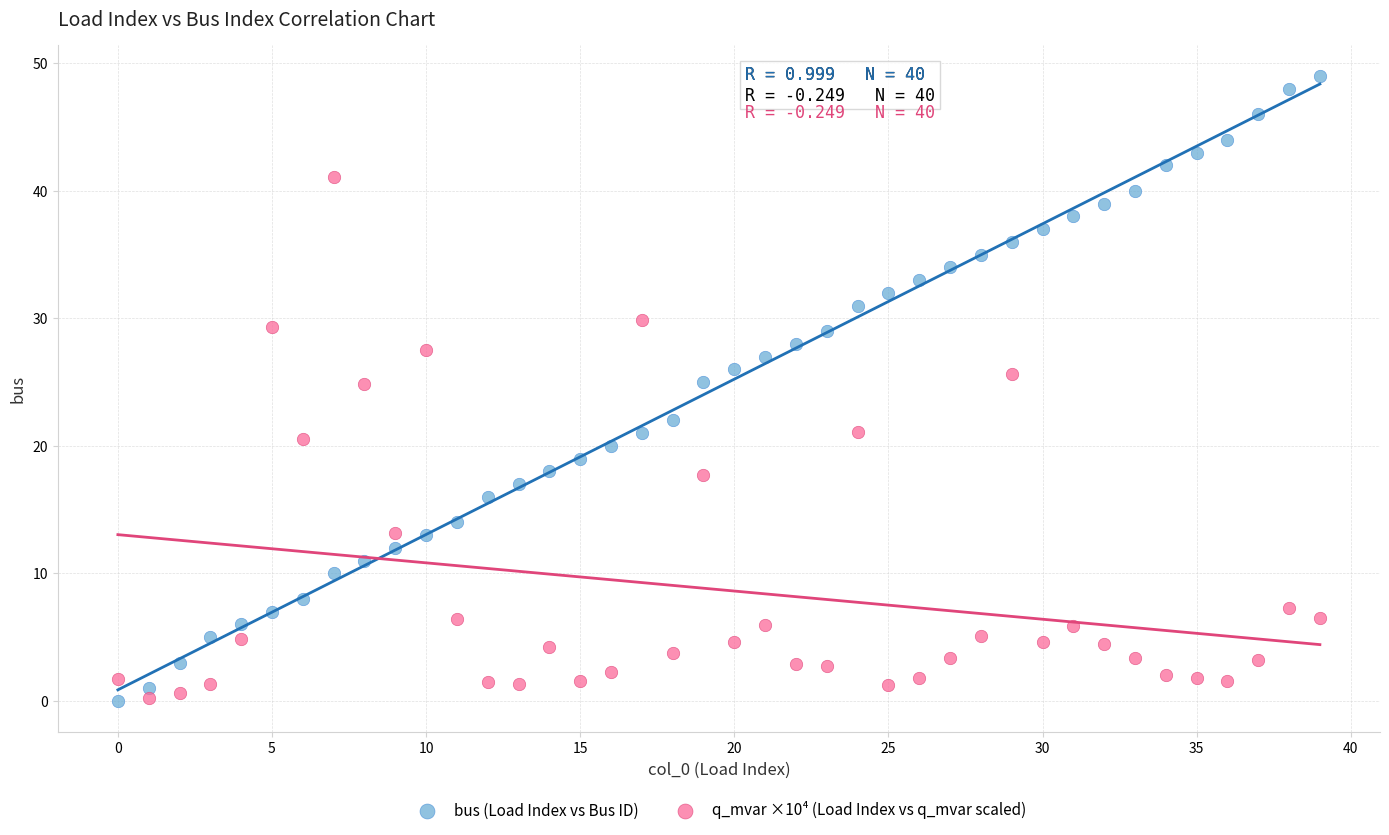

Which series contains the highest Y value?

bus (Load Index vs Bus ID)